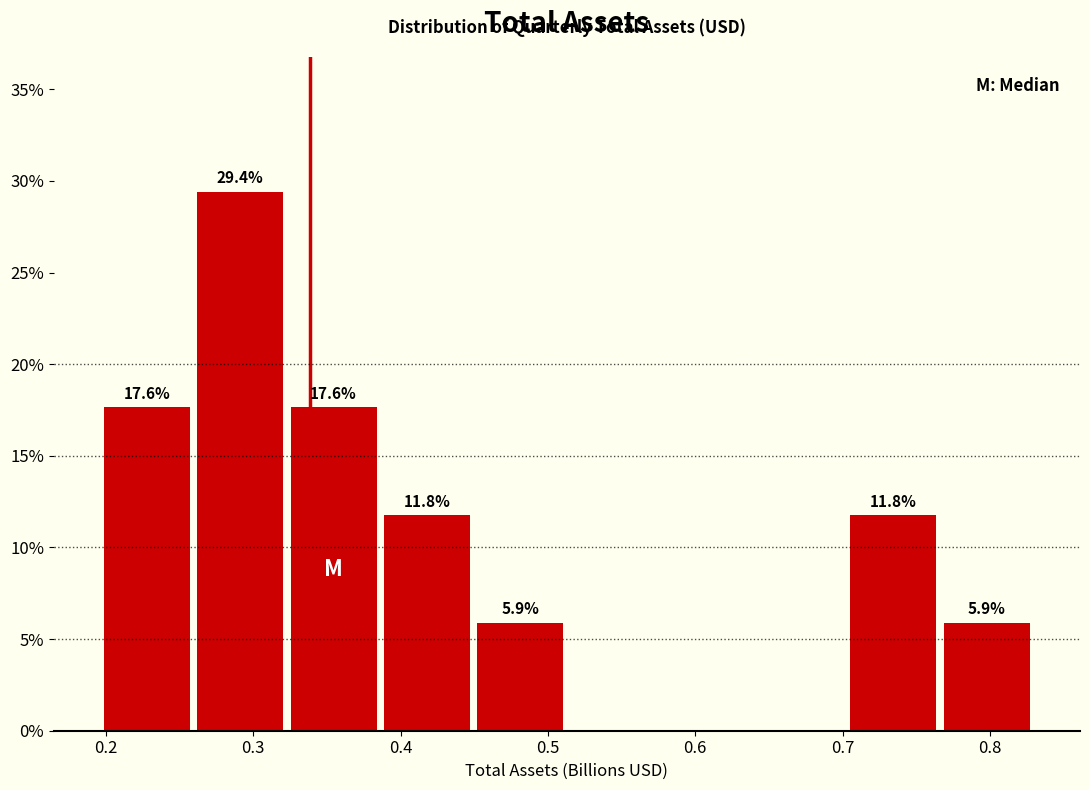

Which range on the x-axis has the tallest bar?

0.26 to 0.32